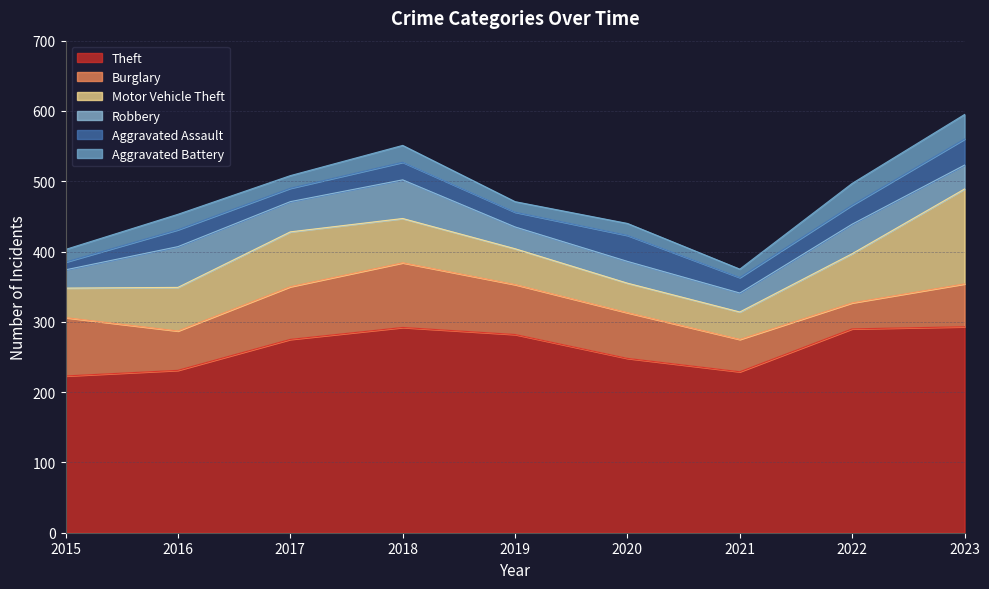

What is the minimum value shown in the chart?

11